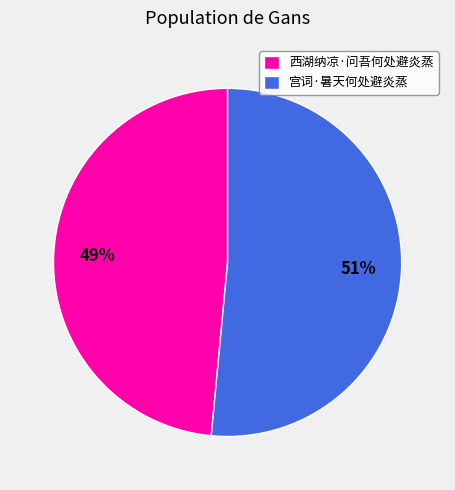

What percentage is the 宫词·暑天何处避炎蒸 slice, to the nearest percent?

51%